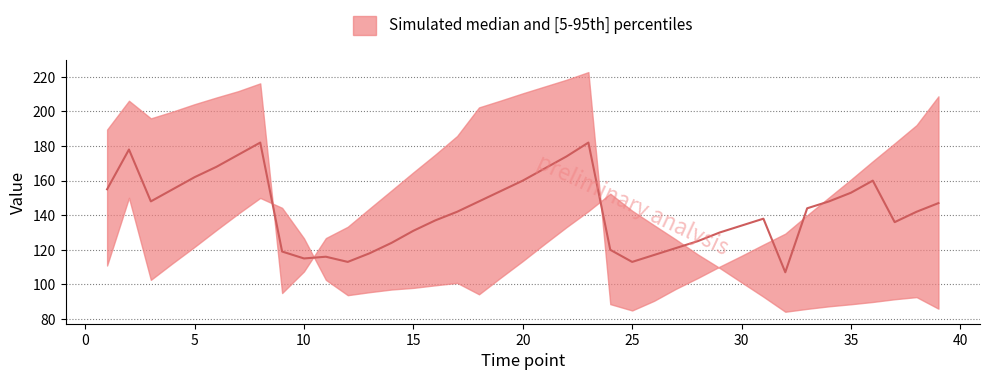

What is the sum of the upper values at 0 and 32?

329.5